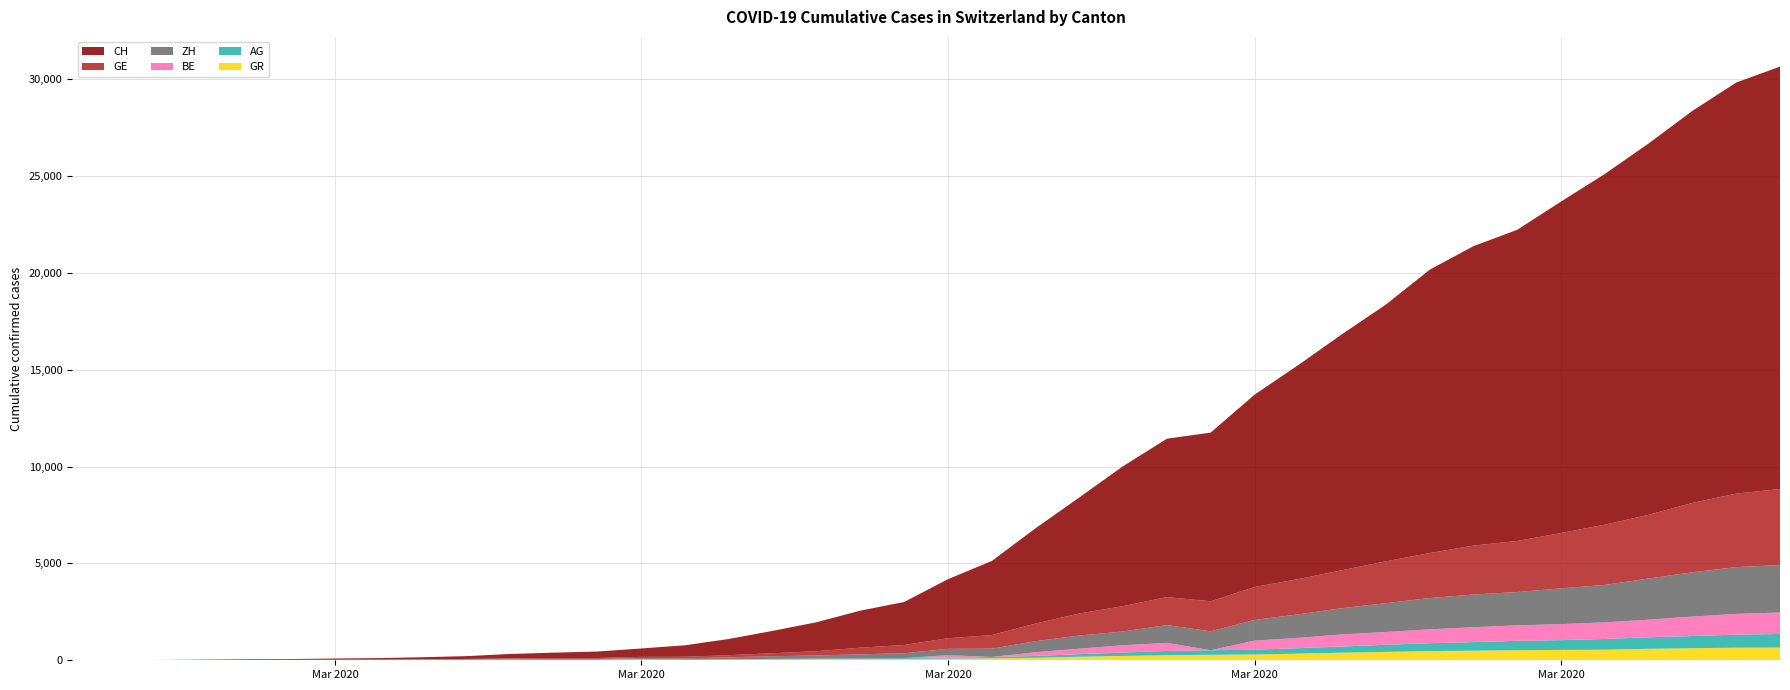

Reading left to right, what are all the values shown in this chart?

GE: 0	1	1	4	8	9	10	13	15	20	29	42	44	59	79	112	153	224	343	425	549	701	911	1139	1307	1445	1549	1703	1820	1959	2160	2321	2527	2638	2855	3109	3289	3582	3793	3928
ZH: 0	5	2	2	6	7	10	13	15	23	29	34	40	49	62	101	140	163	218	250	326	429	568	679	711	918	977	1066	1212	1356	1488	1614	1688	1720	1846	1934	2123	2287	2415	2448
BE: 0	0	0	0	0	0	0	0	6	0	17	0	0	34	0	0	0	0	0	0	123	0	193	282	377	418	0	470	532	624	660	718	767	798	826	856	909	1003	1073	1106
AG: 0	1	1	1	3	4	7	7	10	11	12	14	14	15	18	20	27	30	33	43	56	69	96	134	175	223	235	245	283	318	367	407	444	485	506	554	596	631	673	702
GR: 0	2	2	6	6	6	9	9	12	14	16	17	18	18	22	31	43	53	56	71	84	101	128	182	226	258	284	300	343	393	433	474	495	519	535	547	592	622	649	657
CH: 0	5	9	19	31	38	56	70	100	146	223	287	336	435	595	838	1156	1494	1914	2220	3048	3826	4918	5990	7226	8175	8709	9925	11050	12186	13253	14626	15456	16062	17112	18104	19170	20237	21219	21806